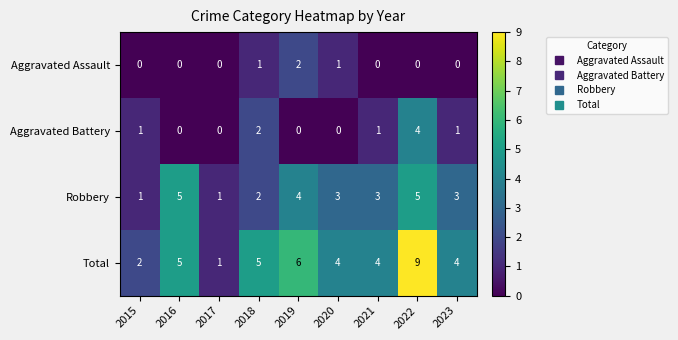

What is the highest value of the Total series?

9